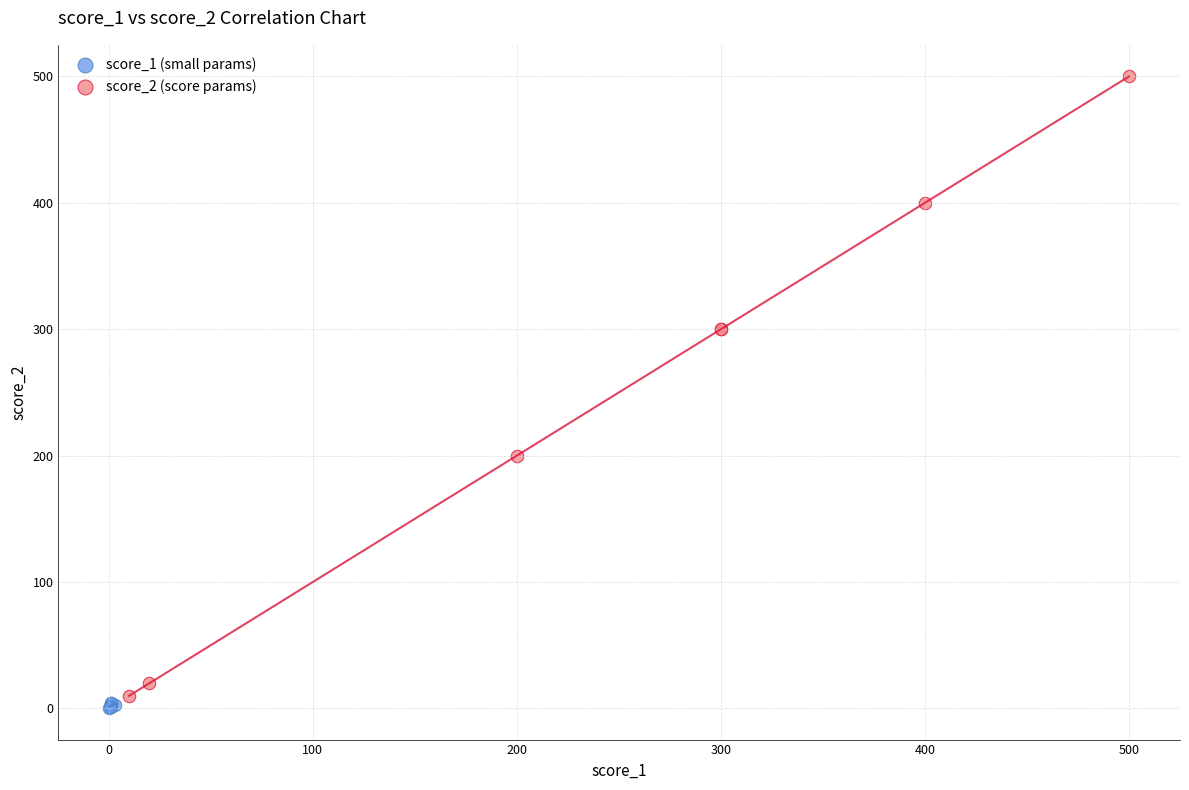

Which series has the widest spread of Y values?

score_2 (score params)